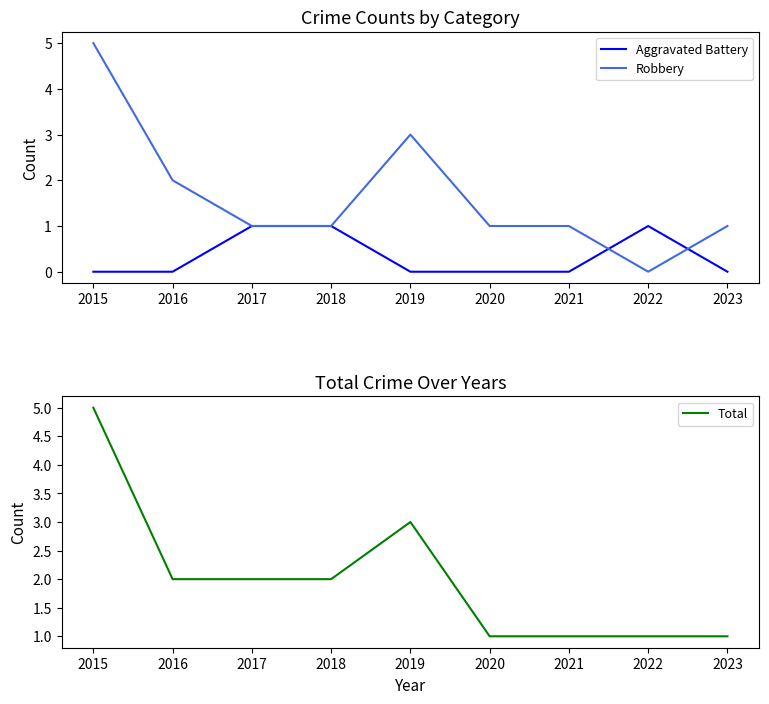

Which label corresponds to the smallest value in the chart?

2015